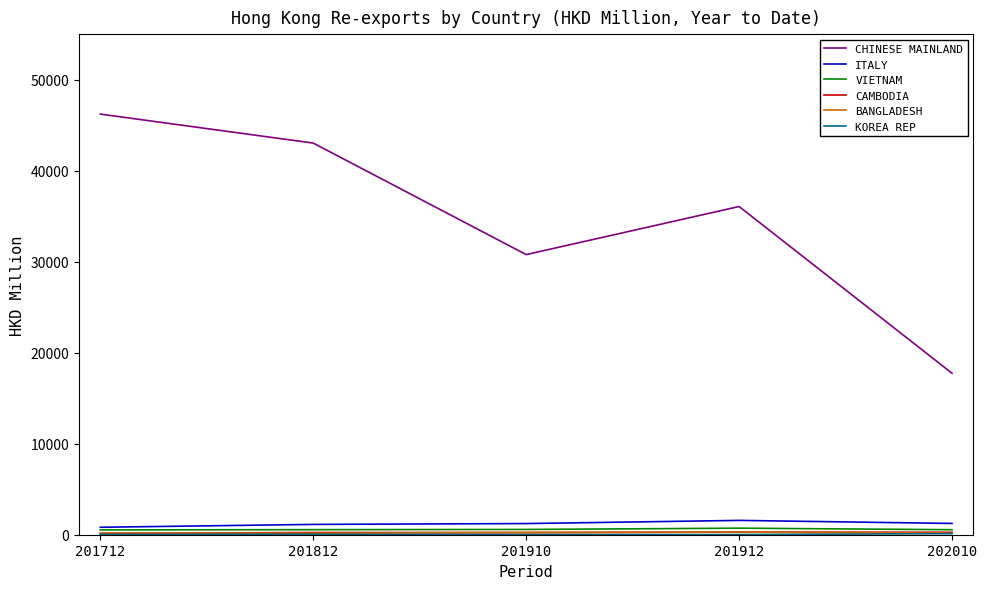

How many distinct data groups are displayed?

6